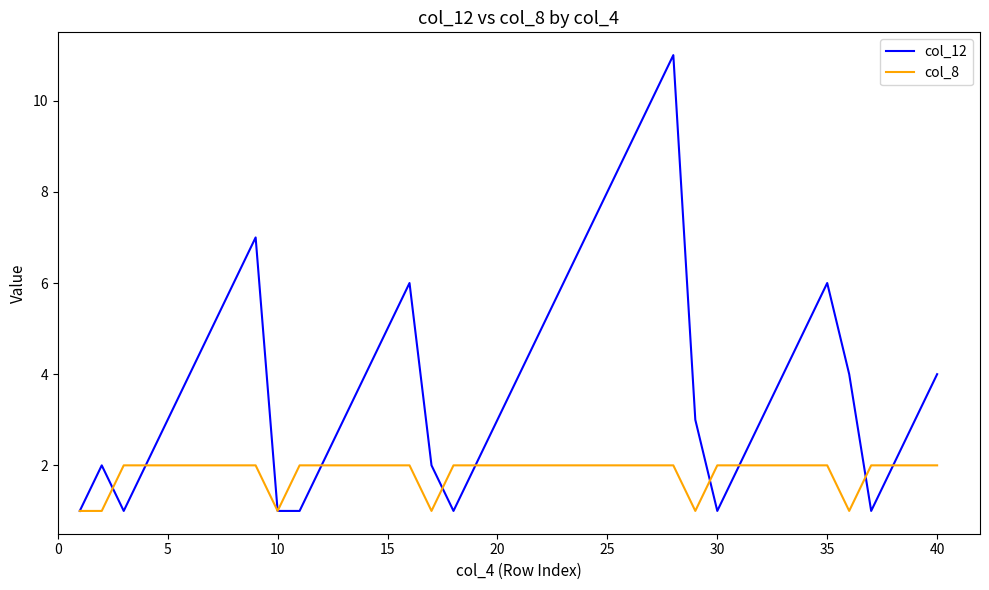

Rank the series by their average value, from lowest to highest.

col_8, col_12